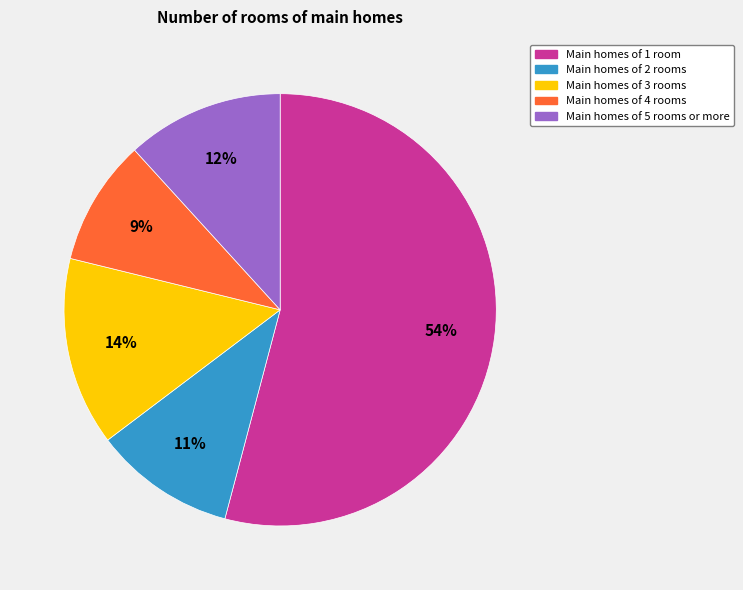

Is there any slice that represents more than half of the pie?

Yes